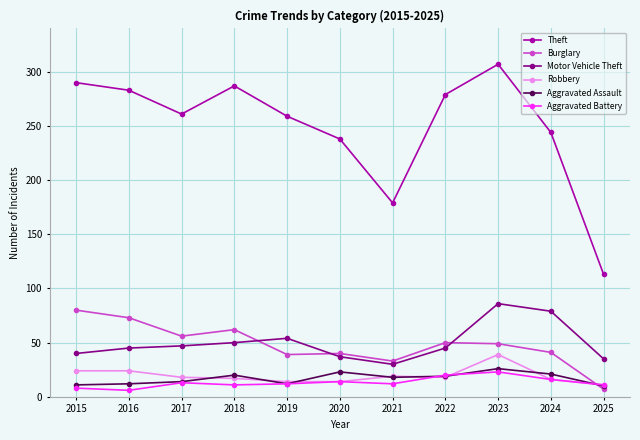

Which series has the largest total across all categories?

Theft